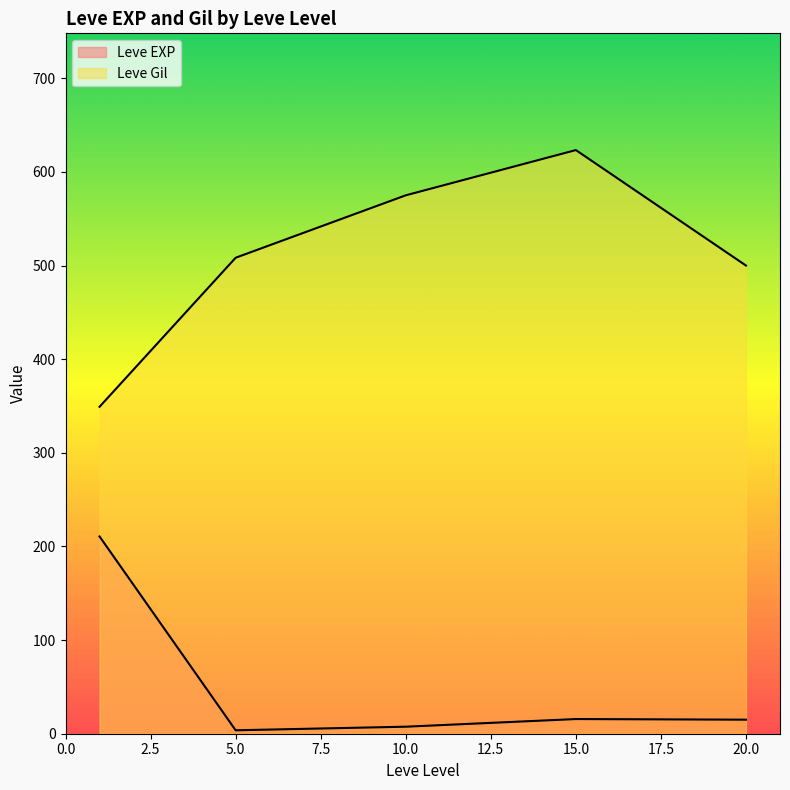

After their last crossing, which series has the higher values: Leve Gil or Leve EXP?

Leve Gil